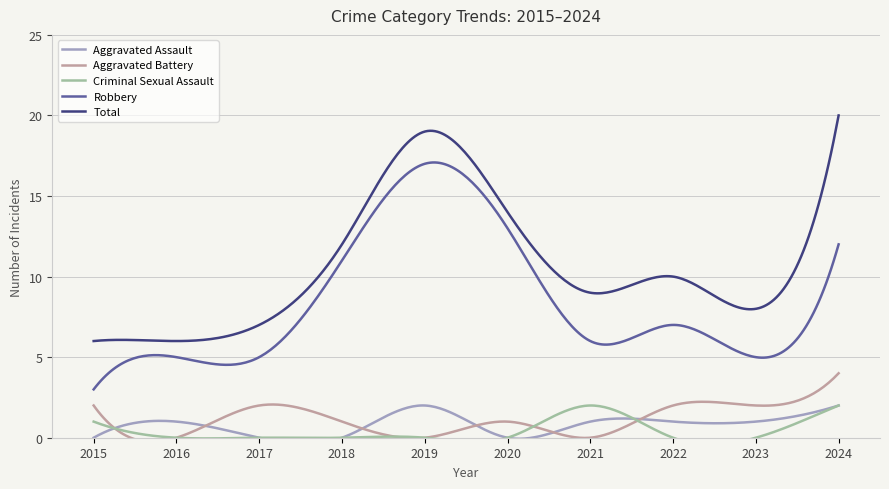

What is the difference between the second highest and minimum values in the Robbery series?

14.1